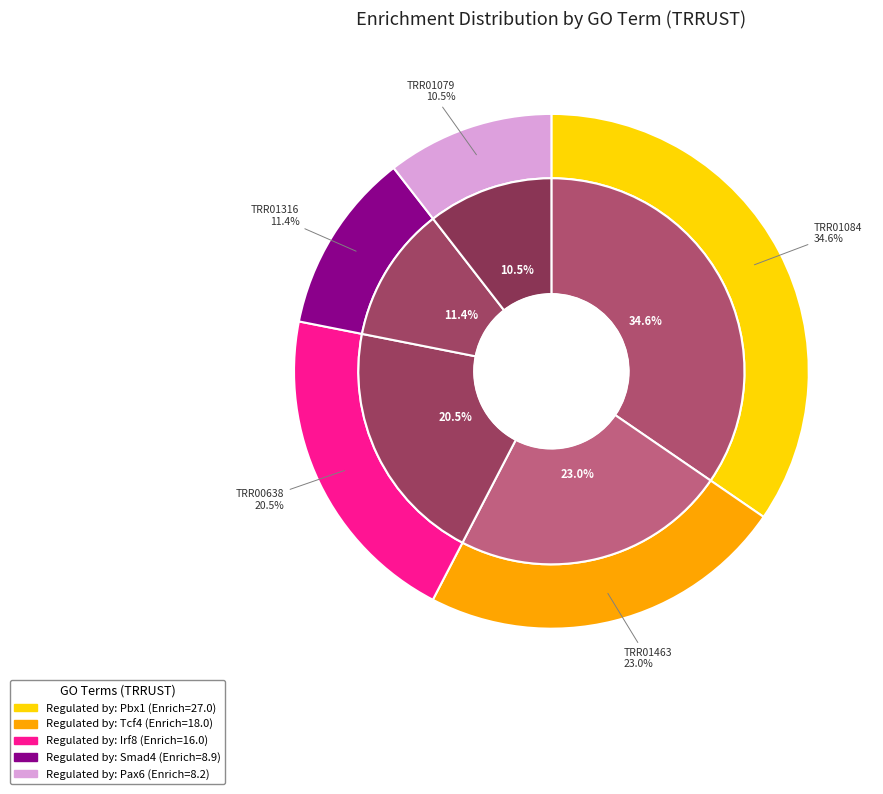

What is the smallest slice in the pie chart?

TRR01079